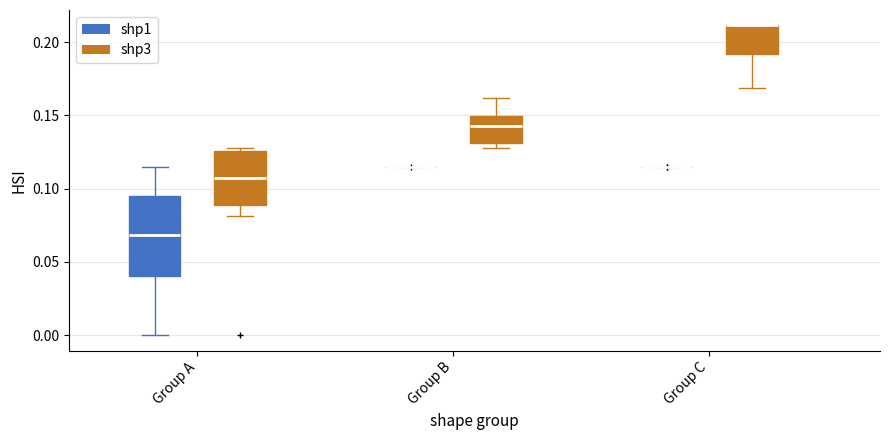

Which box is the tallest, from its lower edge to its upper edge?

Group A (shp1)